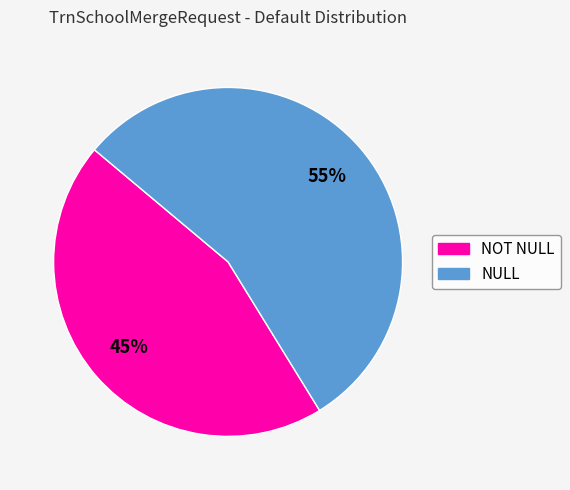

To the nearest percent, what percentage of the pie is NULL?

55%